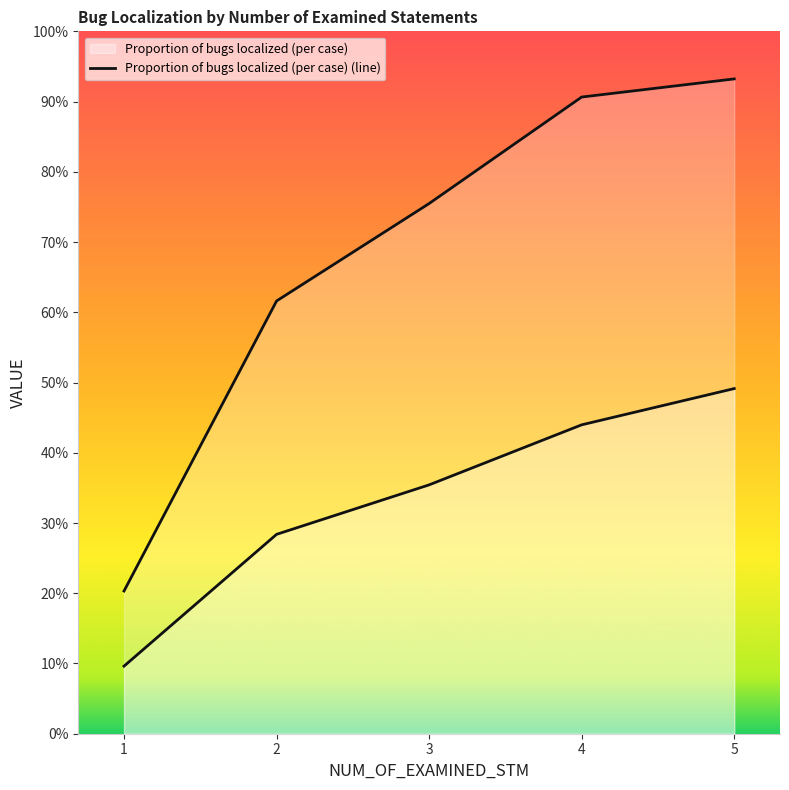

True or false: Proportion of cases that found bugs (line) has a value of 0.3 at 4.

False